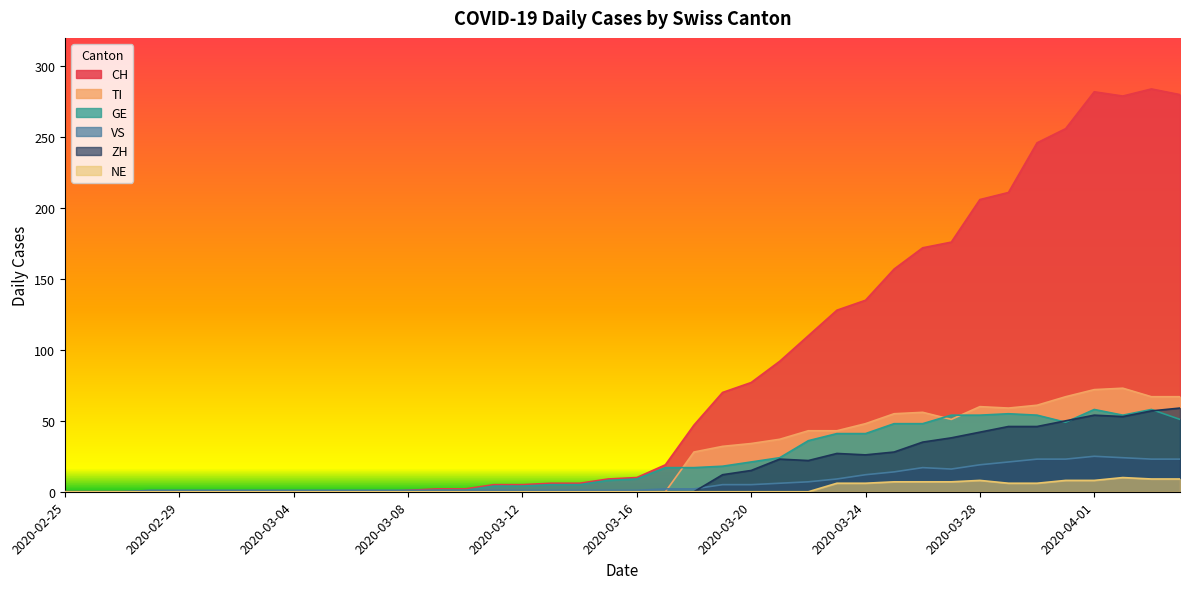

At which category is the sum across all series the highest?

2020-04-01